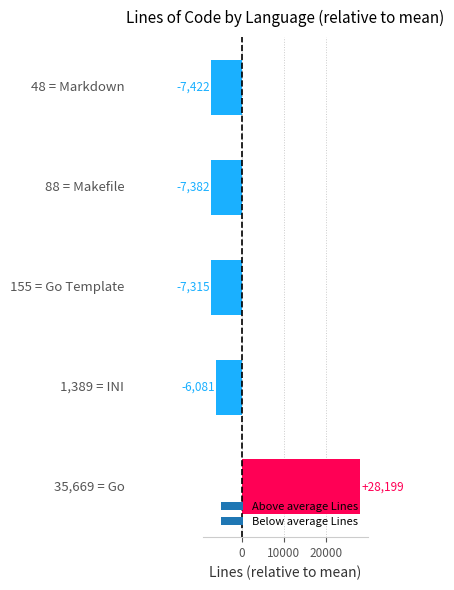

What is the difference between the second highest and second lowest values?

1301.0